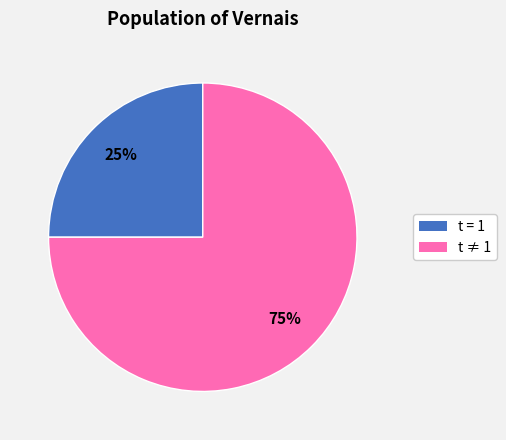

How many slices are in this pie chart?

2